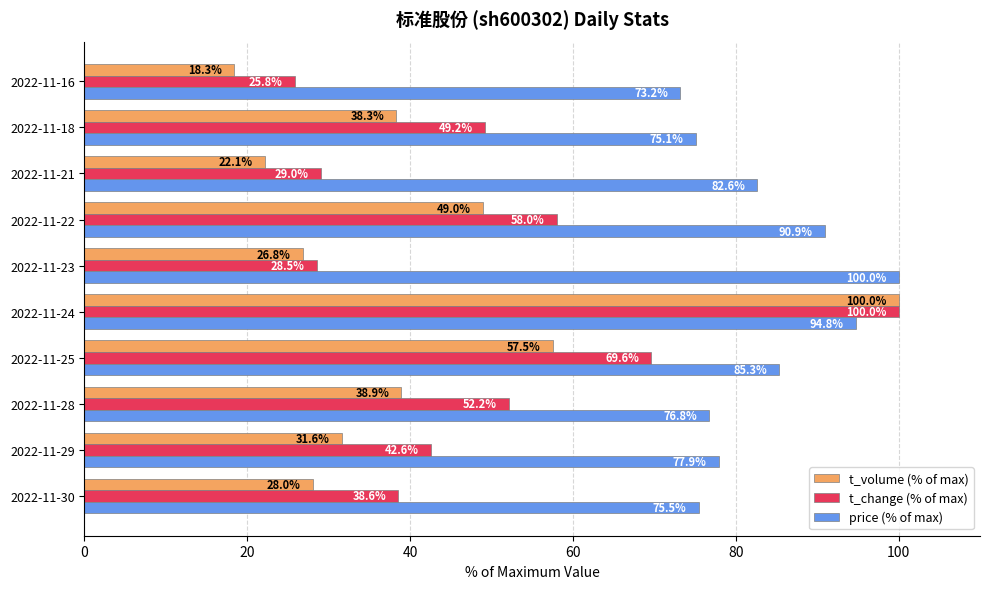

At which category is the sum across all series the highest?

2022-11-24